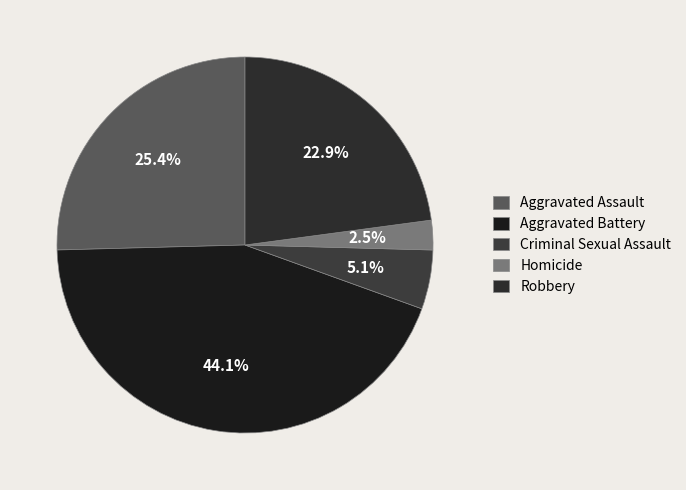

Is it true that Aggravated Assault is 25% of the pie?

True